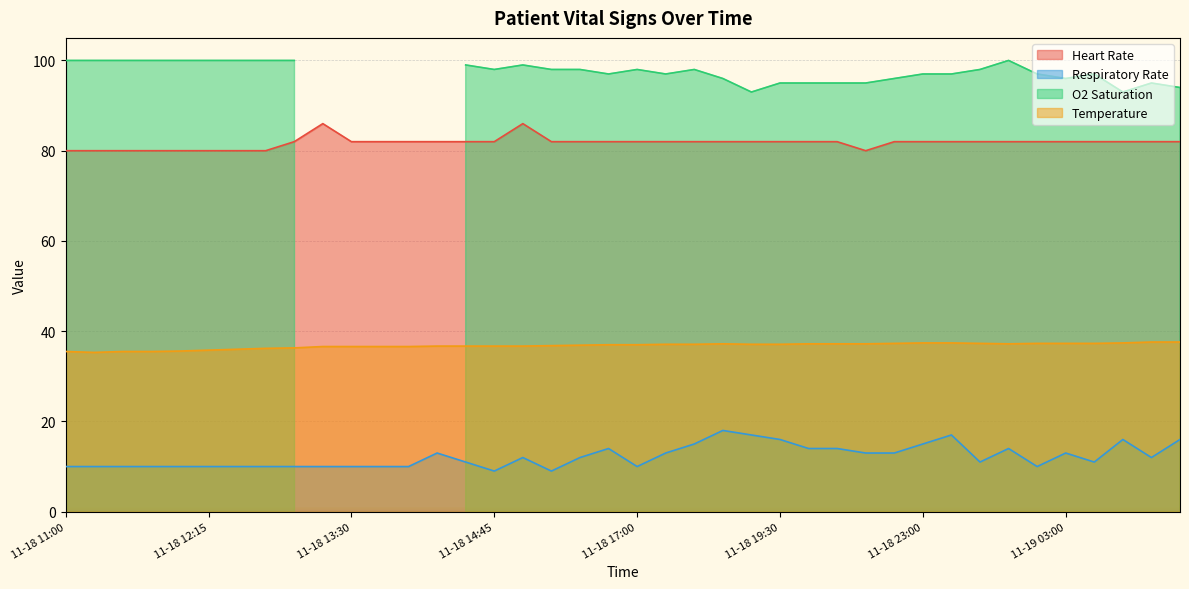

What is the difference between the maximum and minimum values in the Respiratory Rate series?

9.0